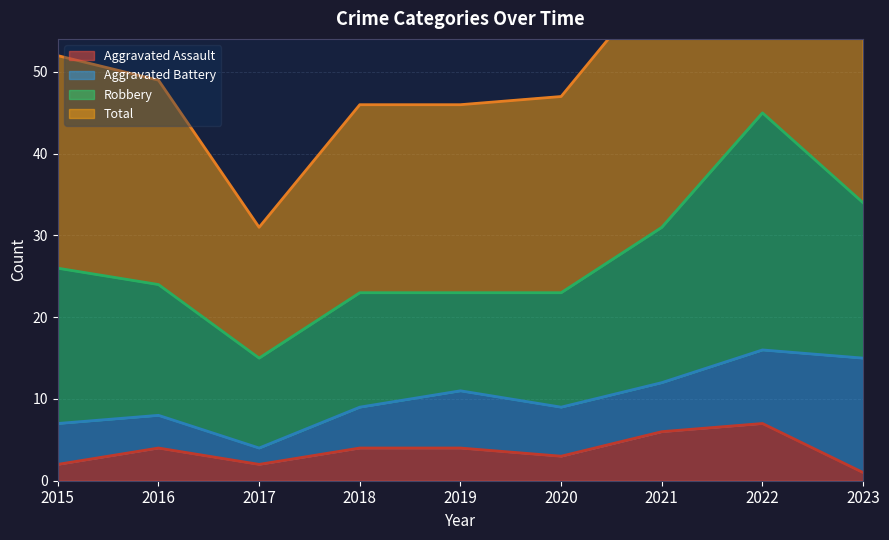

The Aggravated Assault series shows 4 at 2018. True or false?

True